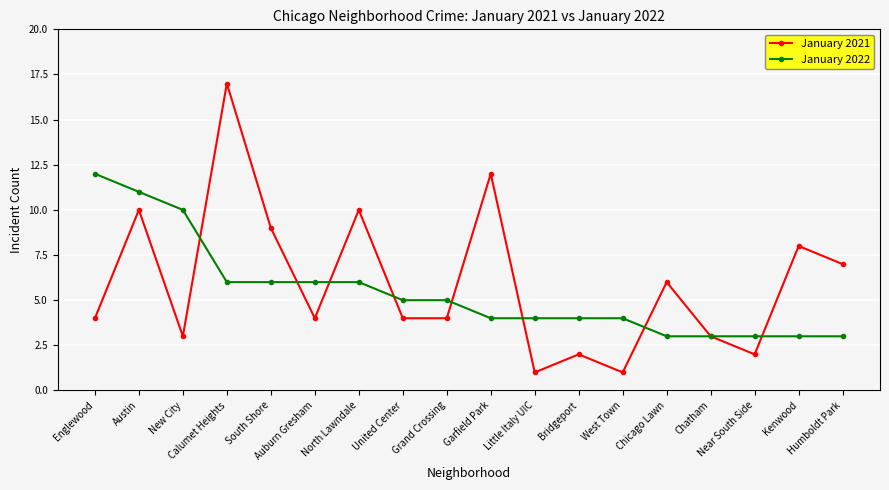

What are all the series names shown in the legend?

January 2021, January 2022